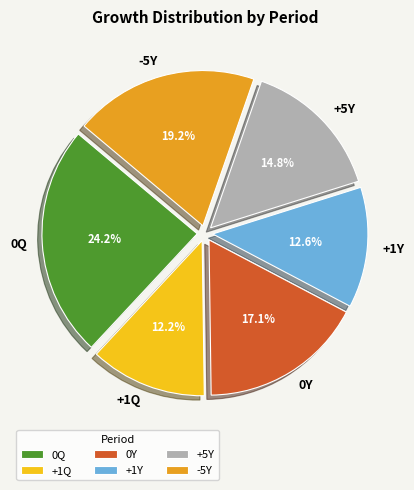

To the nearest percent, what portion does +5Y represent?

15%